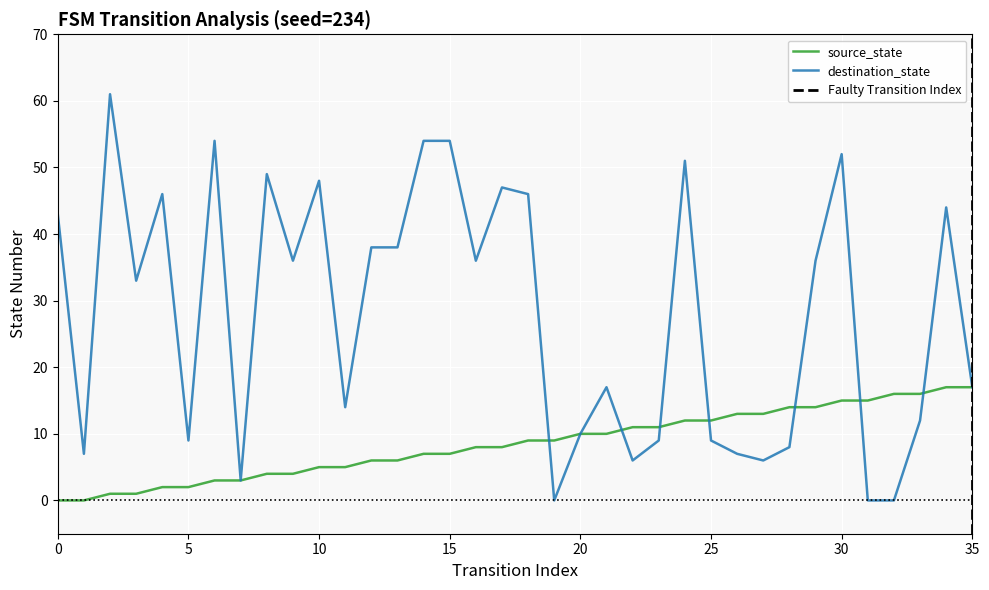

Reading left to right, transcribe all the data shown in this chart.

source_state: 0	0	1	1	2	2	3	3	4	4	5	5	6	6	7	7	8	8	9	9	10	10	11	11	12	12	13	13	14	14	15	15	16	16	17	17
destination_state: 43	7	61	33	46	9	54	3	49	36	48	14	38	38	54	54	36	47	46	0	10	17	6	9	51	9	7	6	8	36	52	0	0	12	44	17